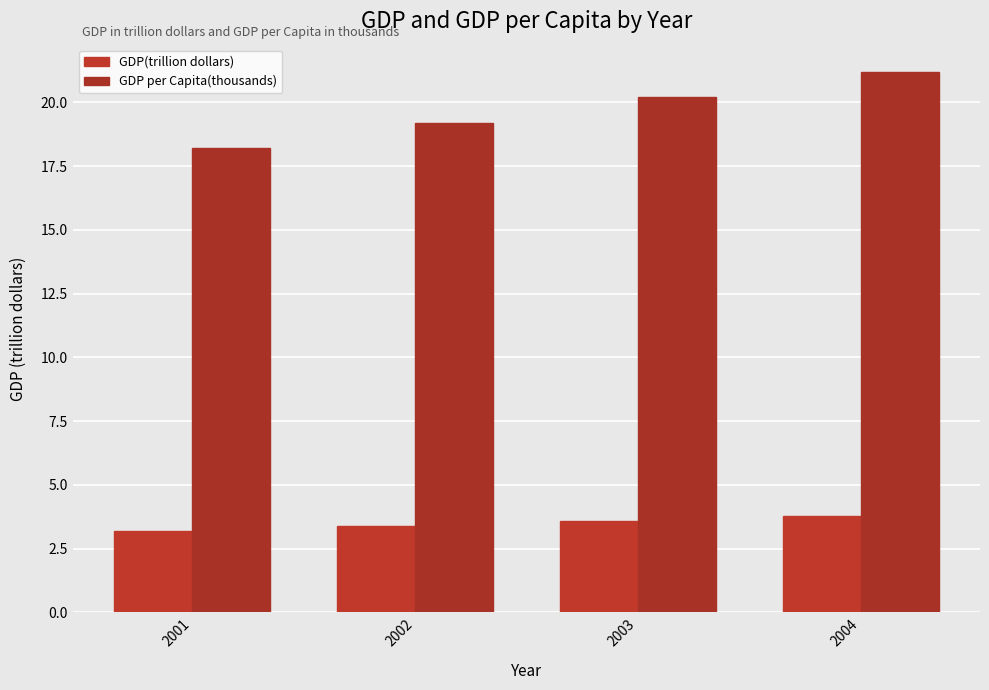

What is the approximate value of GDP per Capita(thousands) at 2001?

18.2